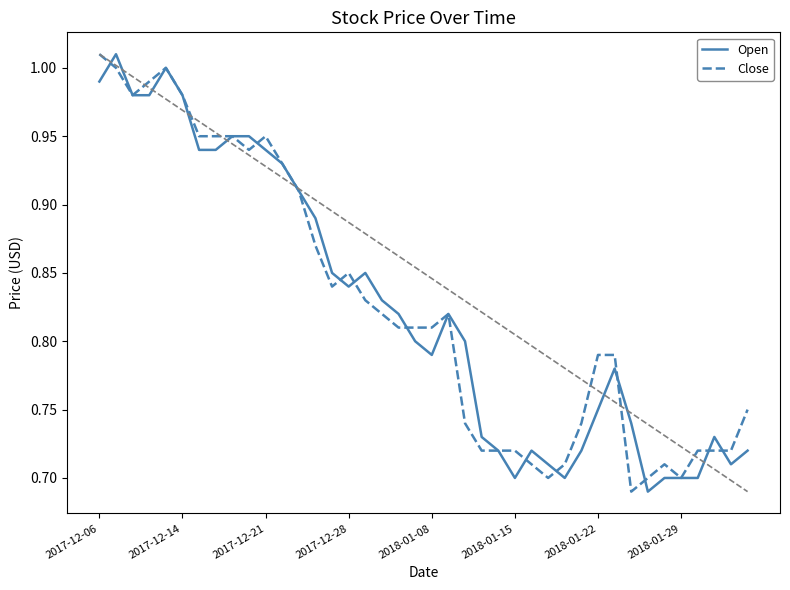

At how many categories does at least one series exceed 0?

40